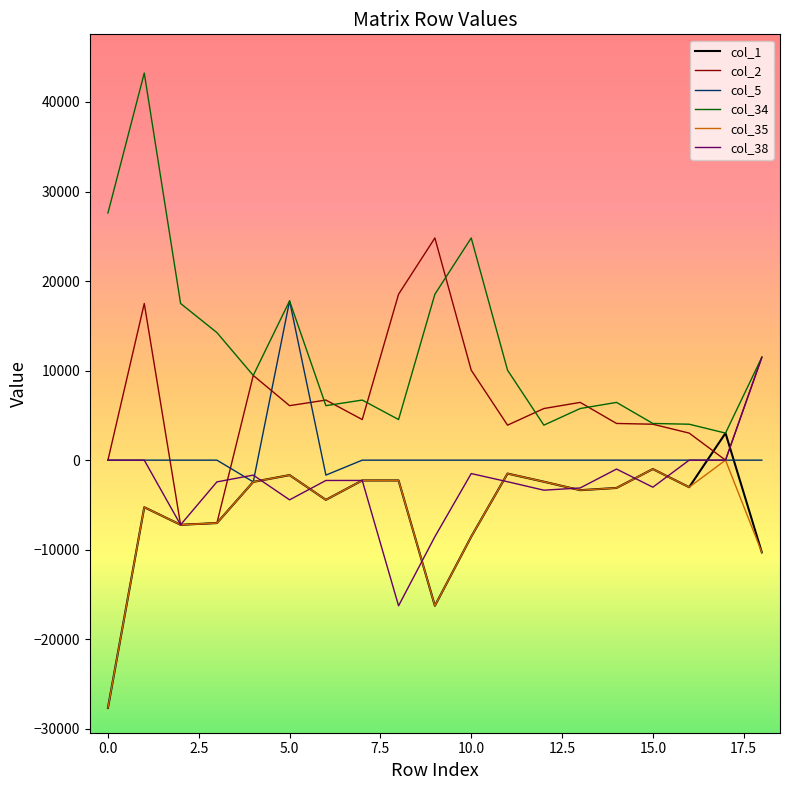

Does the chart have visible grid lines?

No